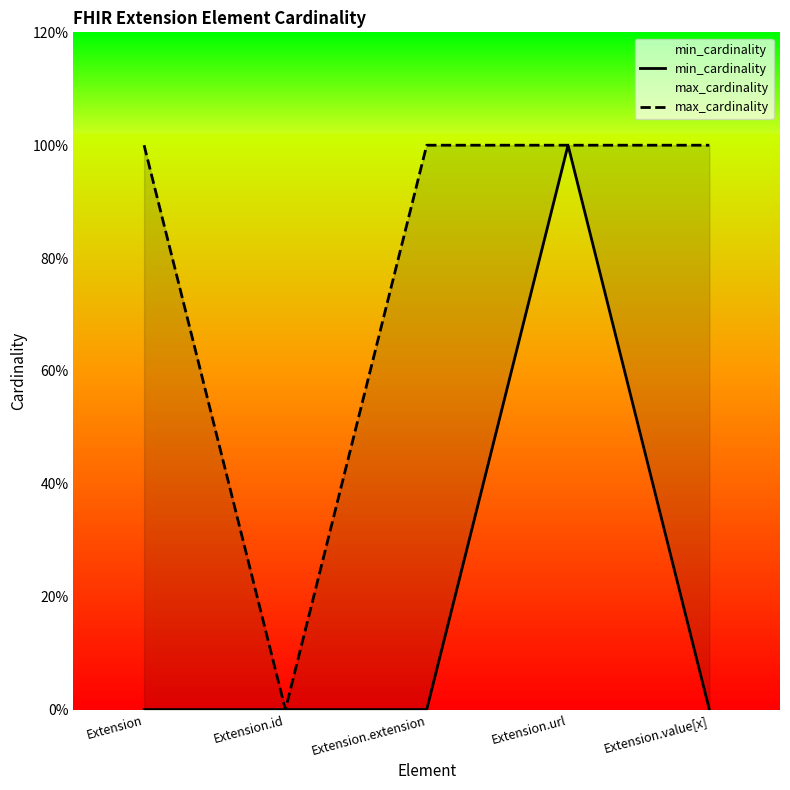

Which series changed the most between Extension and Extension.extension?

min_cardinality